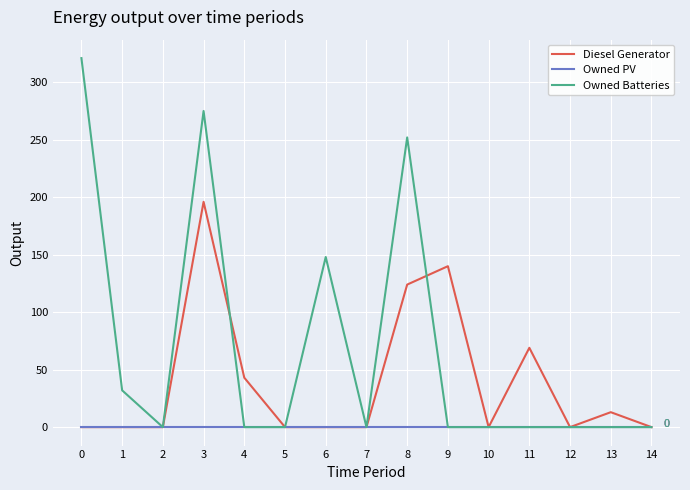

What are all the series names shown in the legend?

Diesel Generator, Owned PV, Owned Batteries